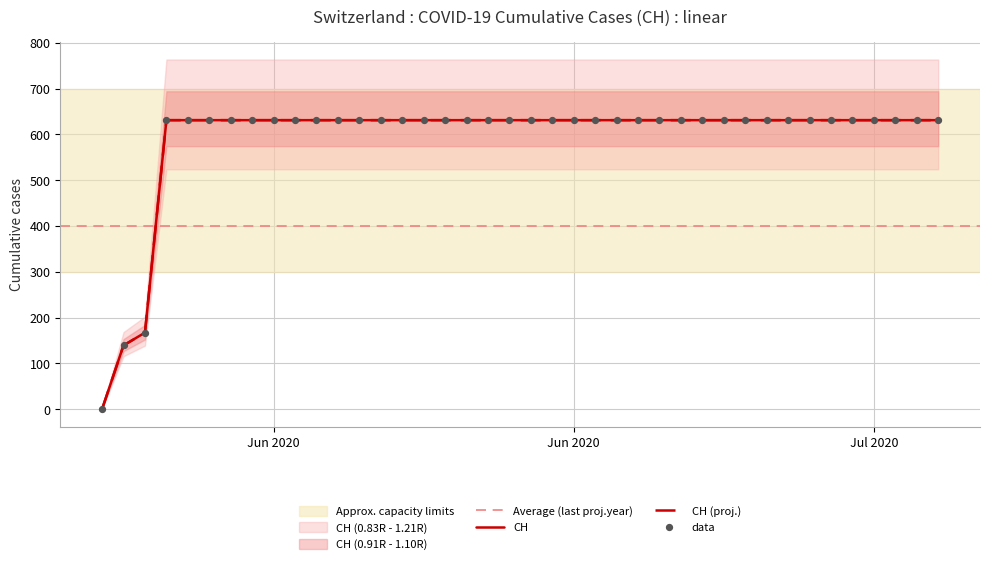

Approximately how many times larger is the value at 2020-06-16 compared to 2020-06-11?

1.0